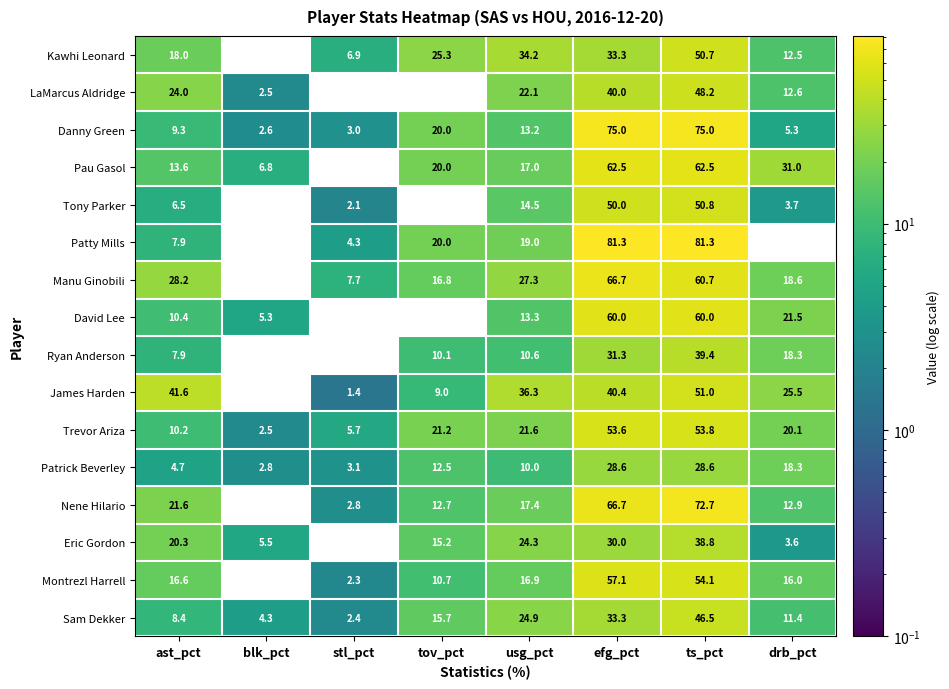

Count the number of categories in the chart.

8